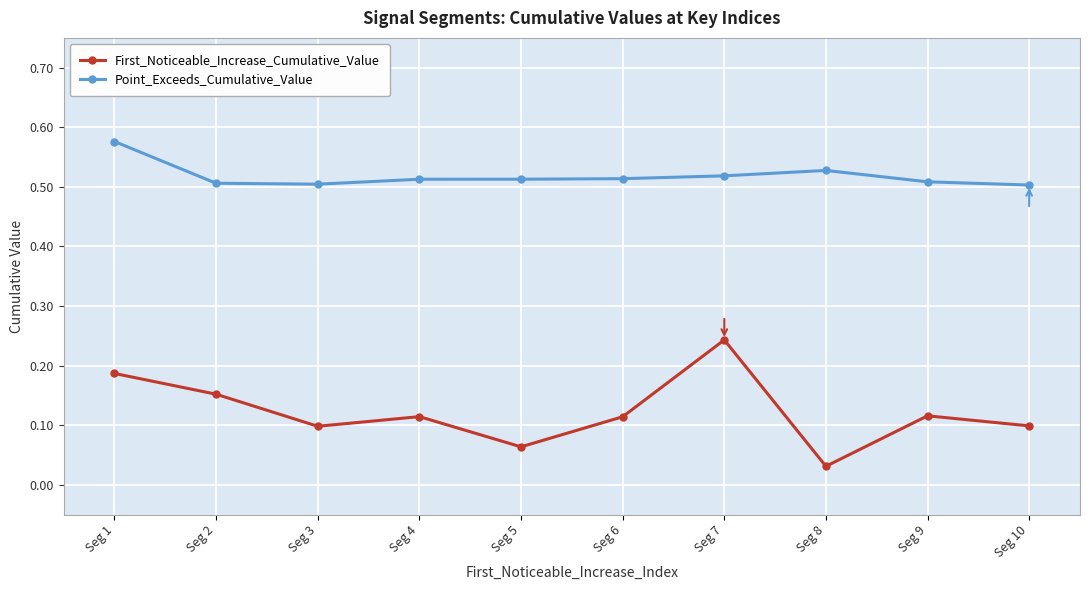

What is the difference between the highest and lowest values at Seg 3?

0.4